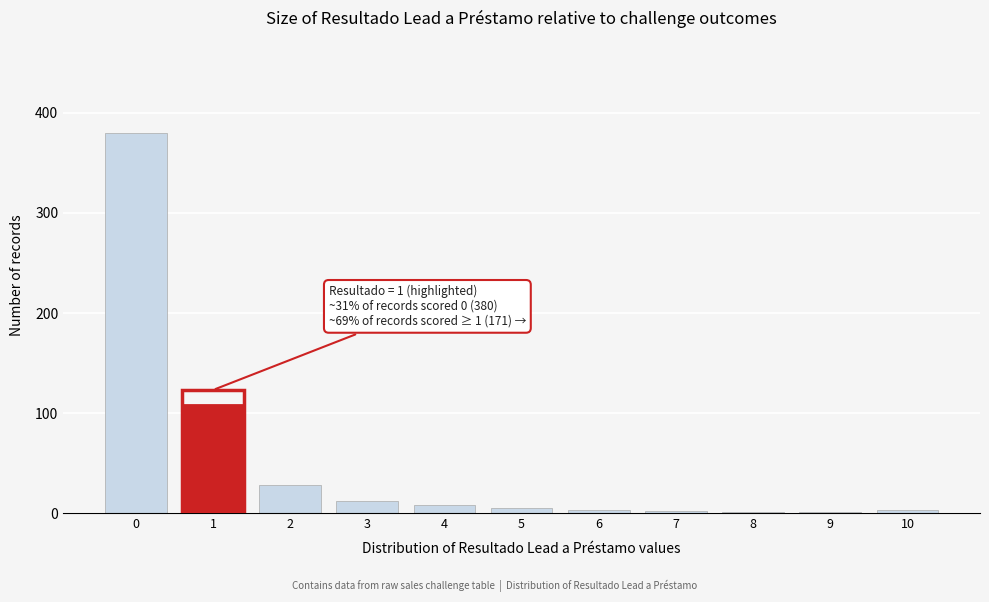

What is the maximum value shown in the chart?

380